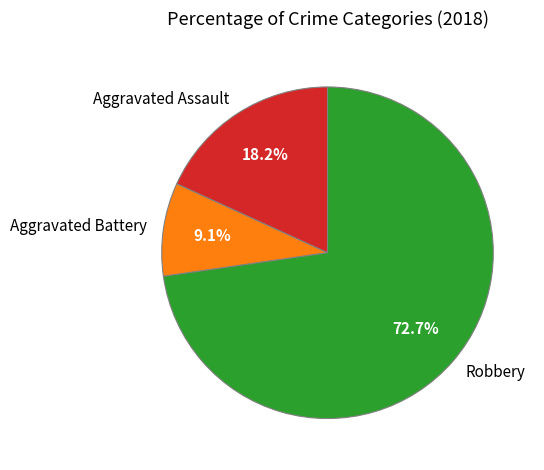

The Robbery slice represents 85% of the pie. True or false?

False